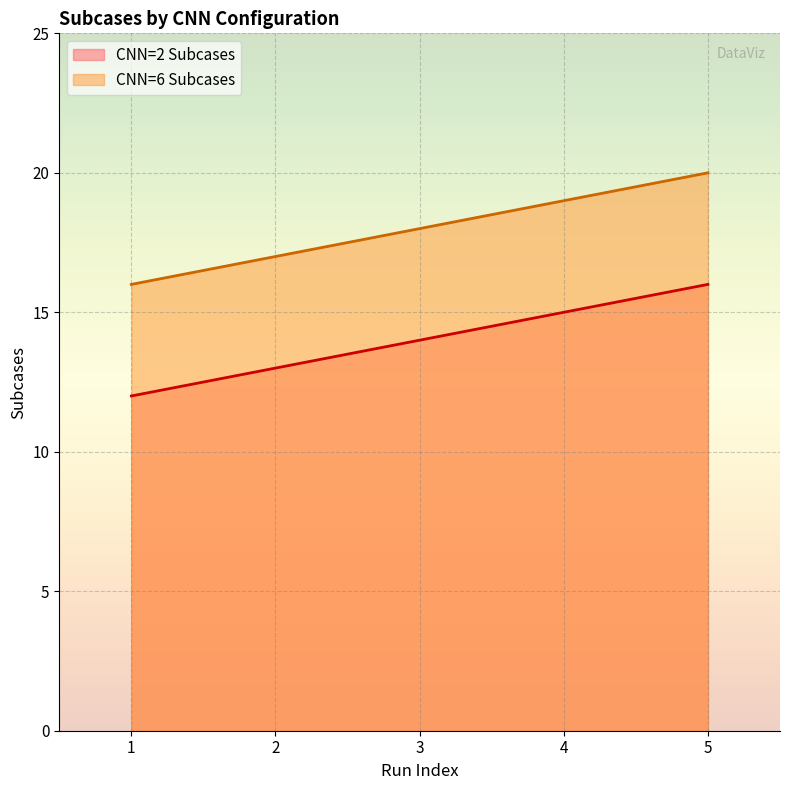

True or false: CNN=2 Subcases and CNN=6 Subcases cross at least once.

False